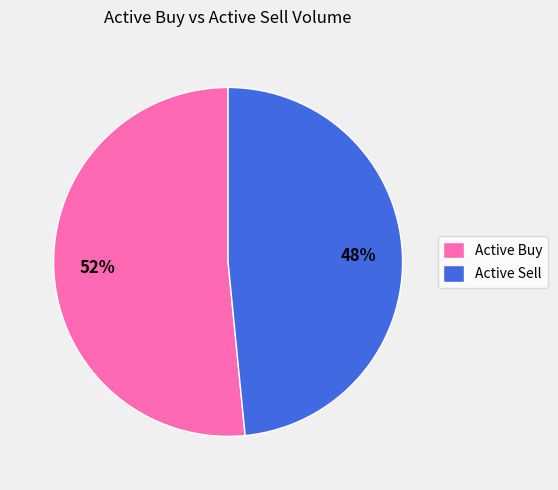

Is there any slice that represents more than half of the pie?

Yes